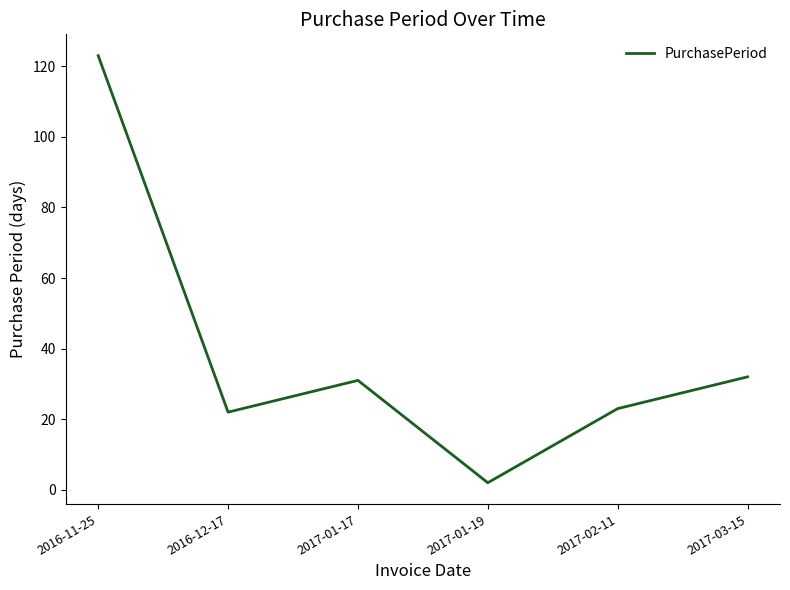

What is the change in value from 2017-01-17 to 2017-01-19?

-29